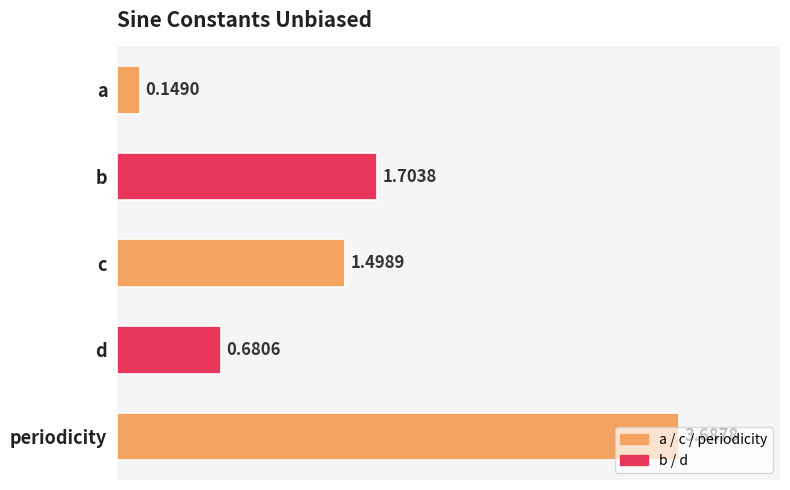

What is the ratio of the value at d to the value at b?

0.4